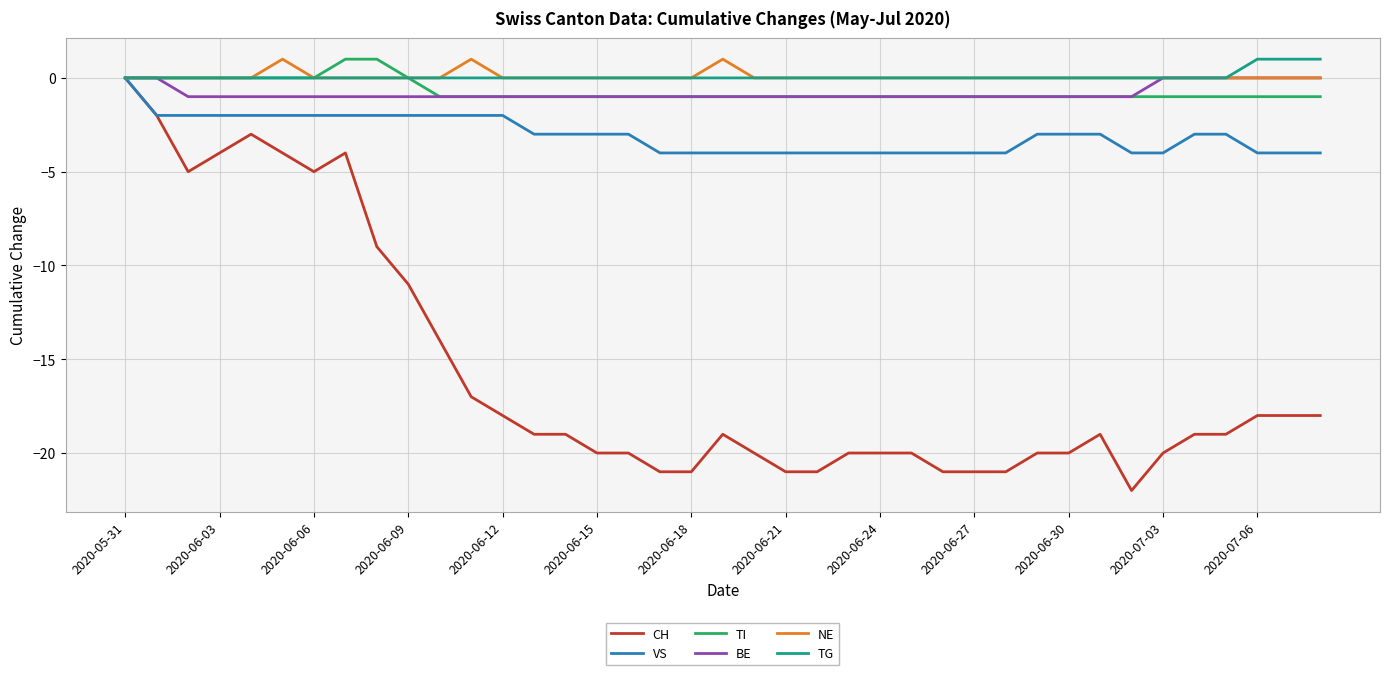

Which series has the widest spread of values?

CH